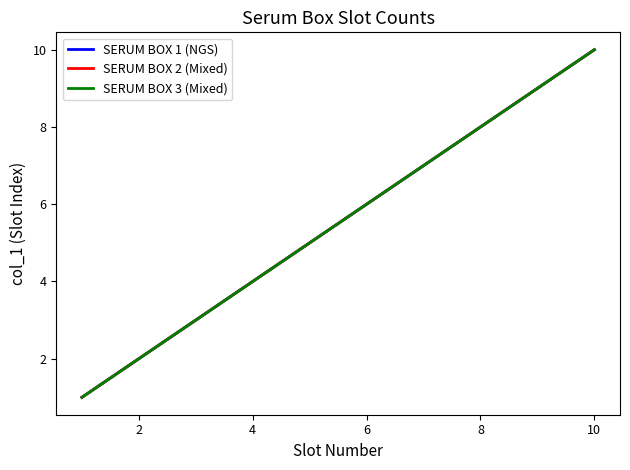

What is the maximum value for SERUM BOX 1 (NGS)?

10